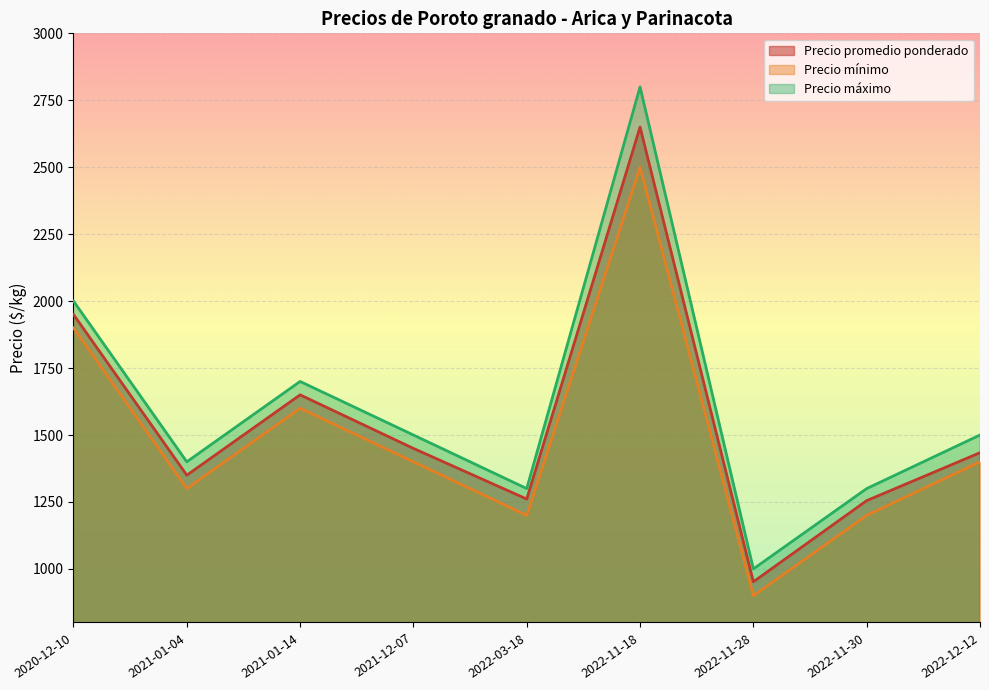

Does the chart display data point markers on the line(s)?

No